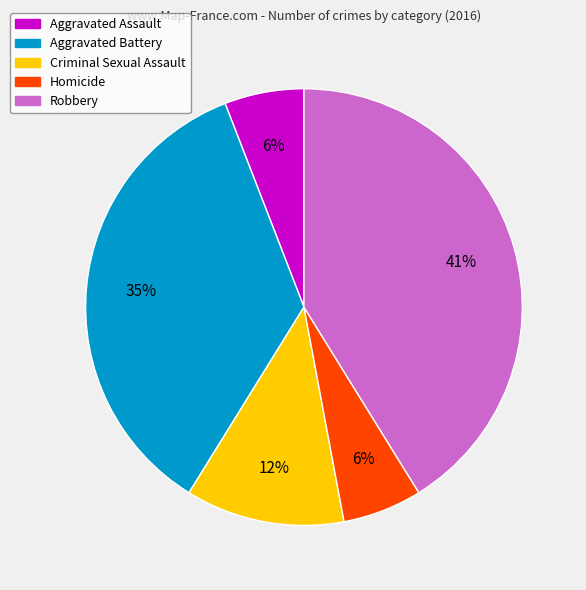

How many slices are in this pie chart?

5